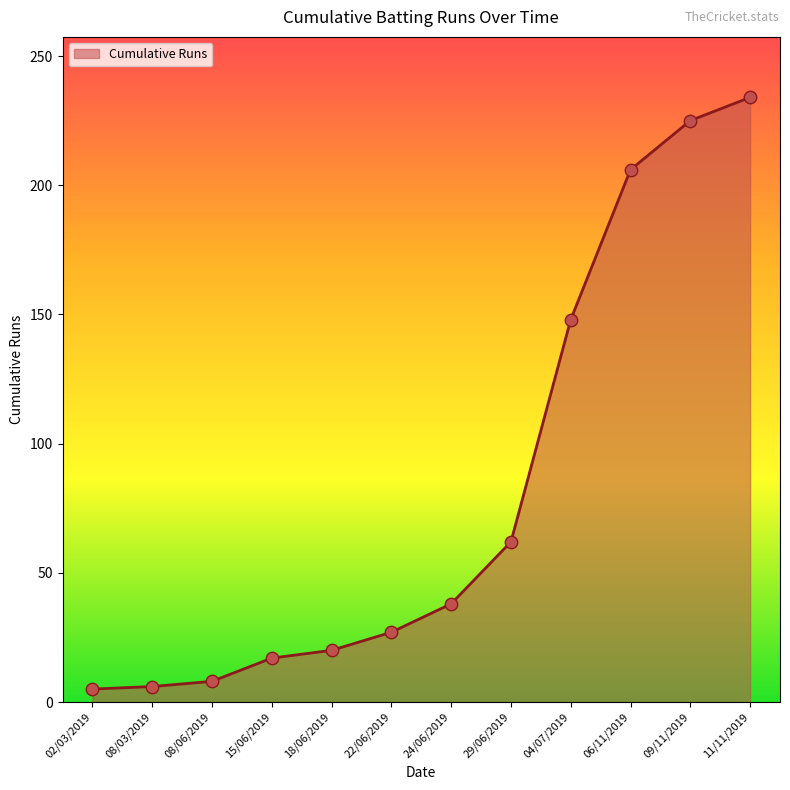

Between 08/03/2019 and 24/06/2019, which is larger?

24/06/2019